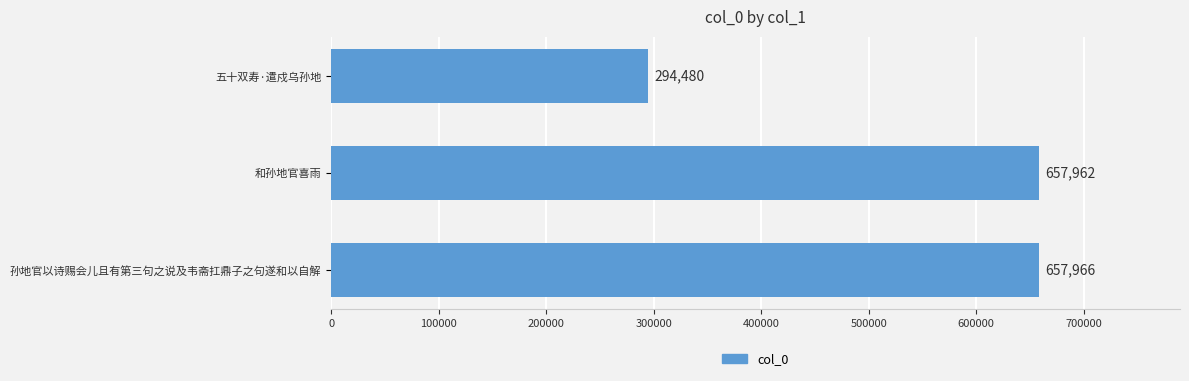

What is the approximate value at 孙地官以诗赐会儿且有第三句之说及韦斋扛鼎子之句遂和以自解, to the nearest 50?

657950